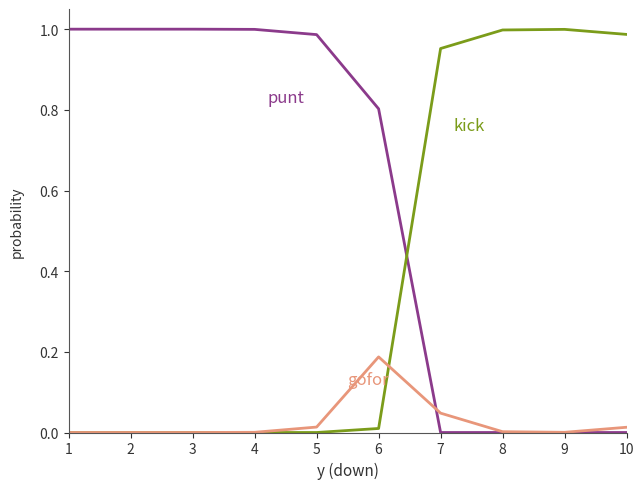

True or false: punt has a value of 0.0 at 7.

True